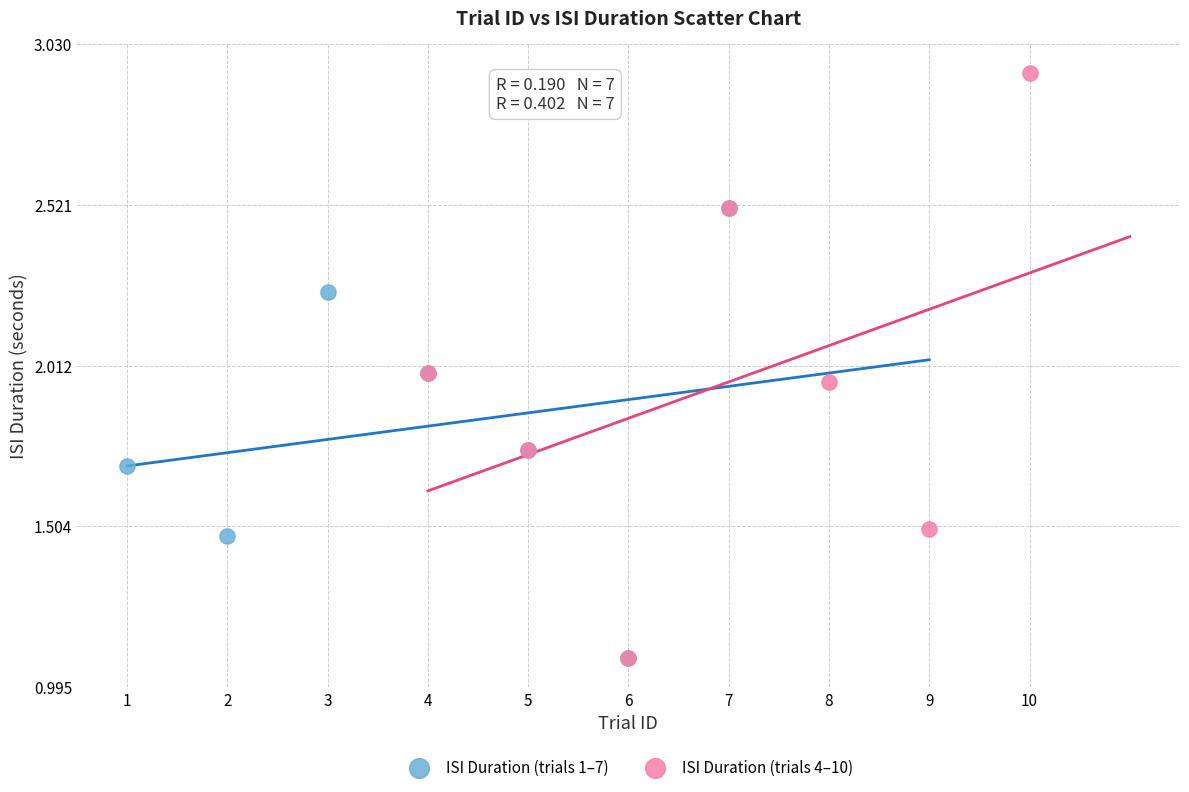

Which series has the widest spread of Y values?

ISI Duration (trials 4–10)